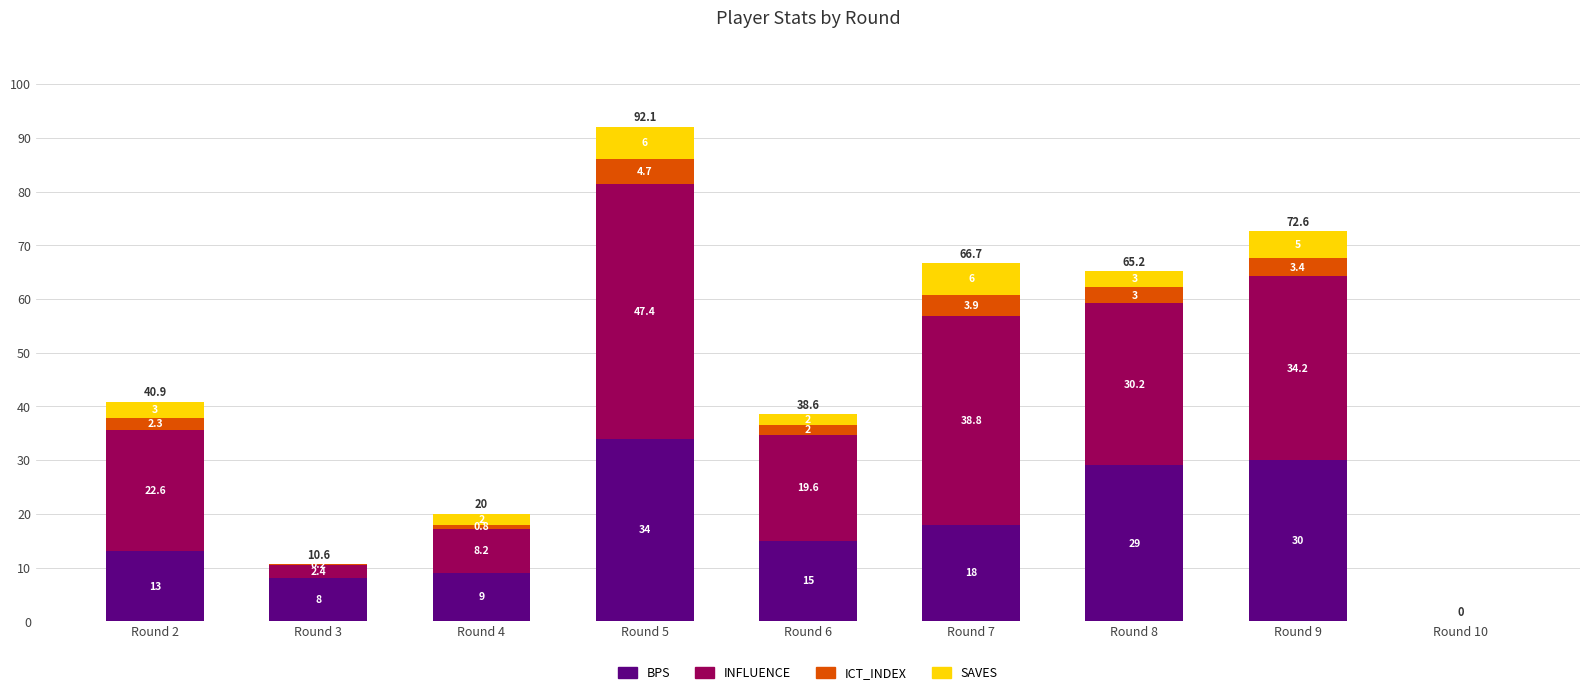

At which category is the sum across all series the highest?

Round 5